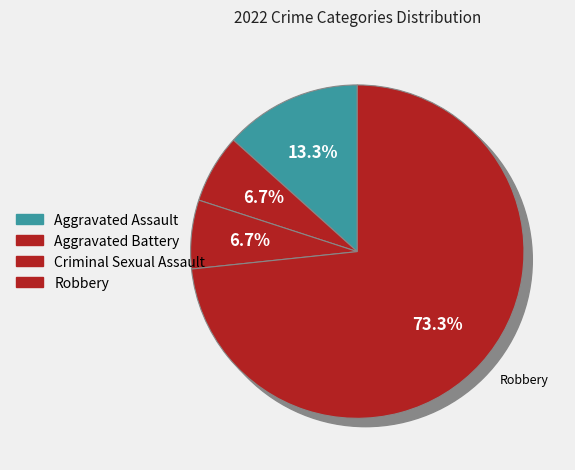

Is there any slice that represents more than half of the pie?

Yes